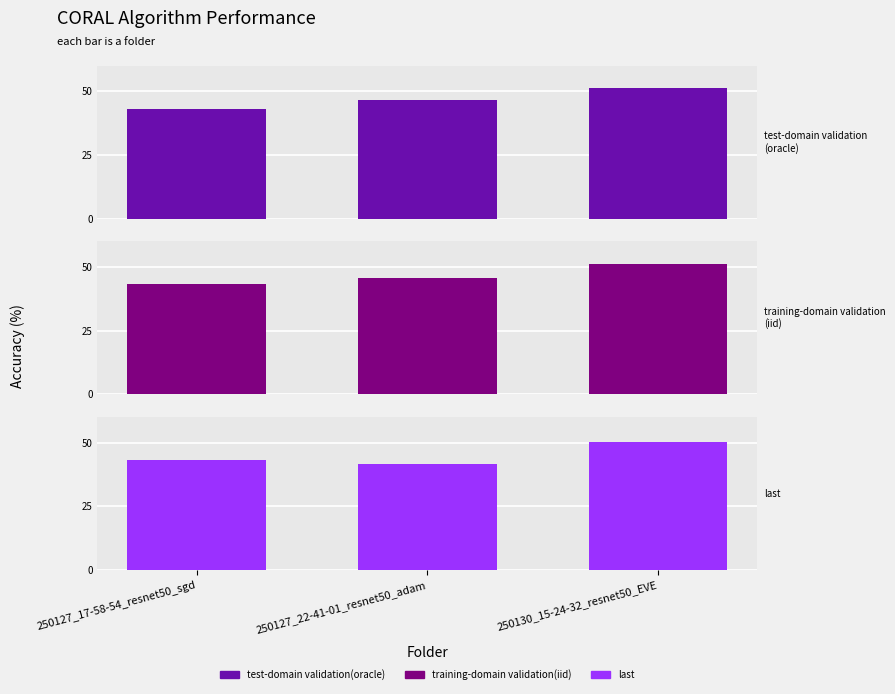

At how many categories does at least one series exceed 50?

1